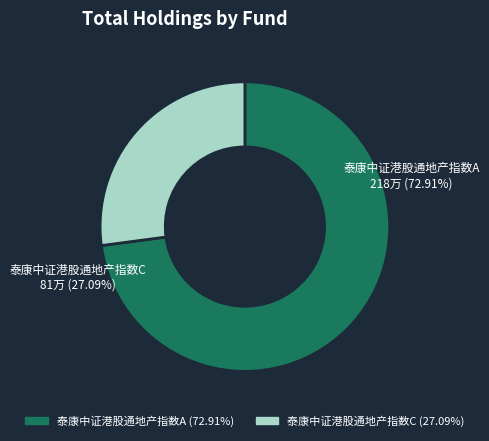

How many segments does this pie chart have?

2